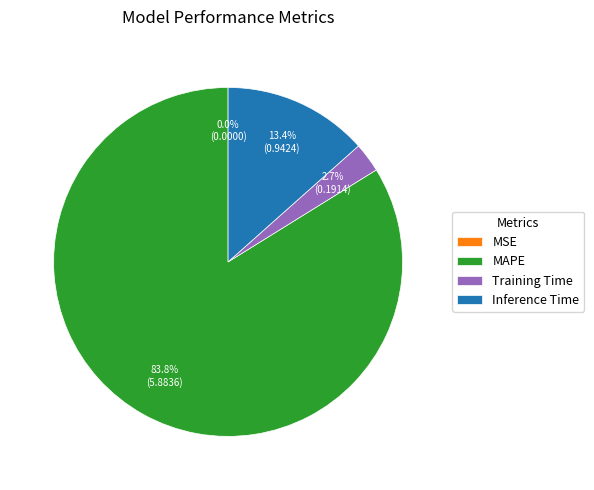

Which has a higher value, Inference Time or MAPE?

MAPE